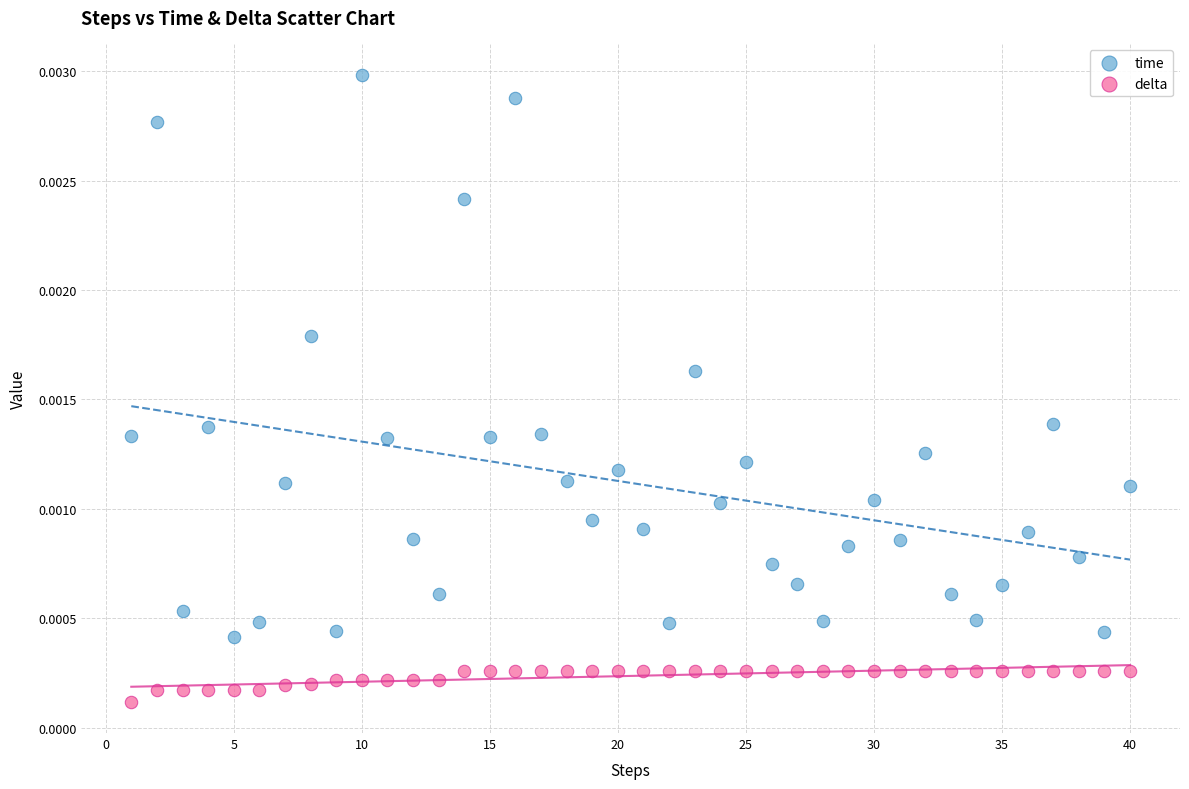

Across all data points, what is the range of X values (max minus min)?

39.0